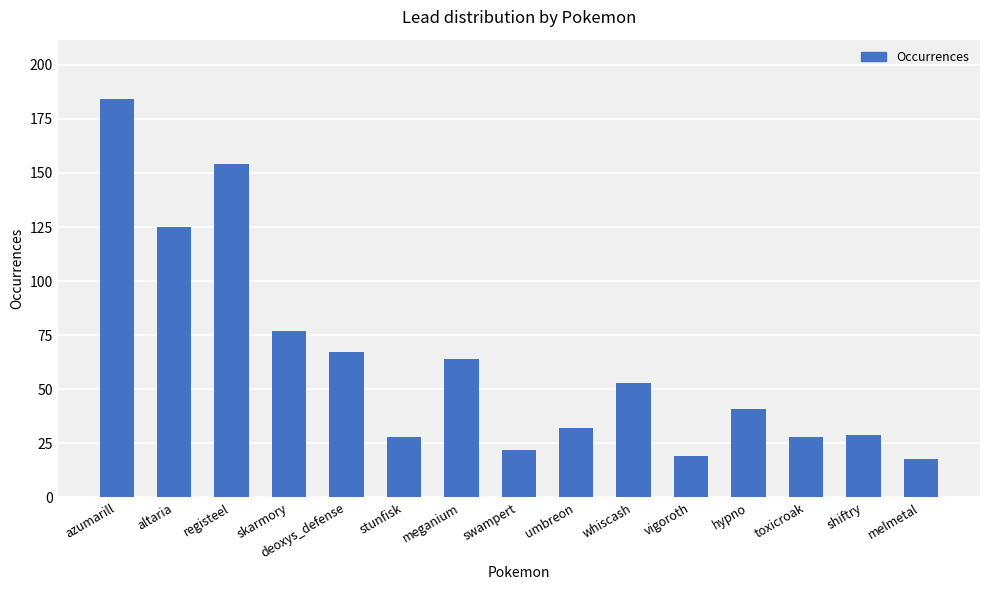

Reading right to left, extract all data points from this chart.

melmetal=18	shiftry=29	toxicroak=28	hypno=41	vigoroth=19	whiscash=53	umbreon=32	swampert=22	meganium=64	stunfisk=28	deoxys_defense=67	skarmory=77	registeel=154	altaria=125	azumarill=184